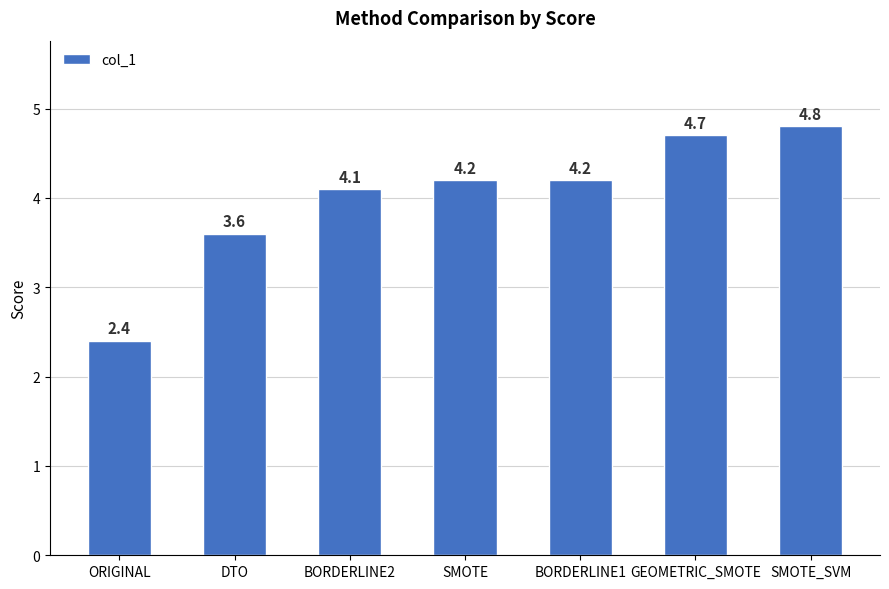

Is it true that the value at SMOTE is 1.0?

False